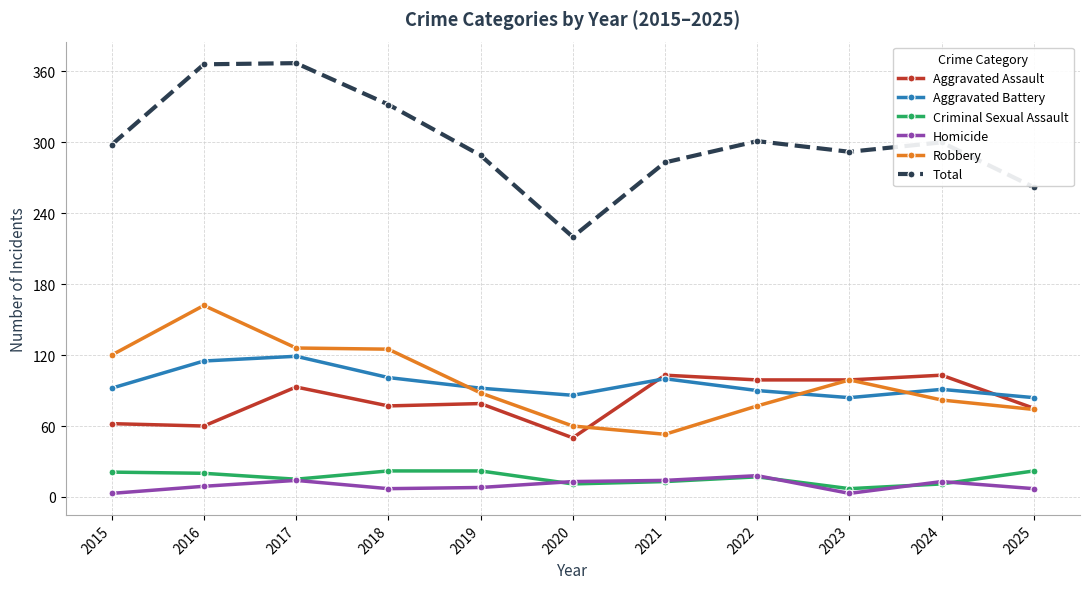

What are all the series names shown in the legend?

Aggravated Assault, Aggravated Battery, Criminal Sexual Assault, Homicide, Robbery, Total